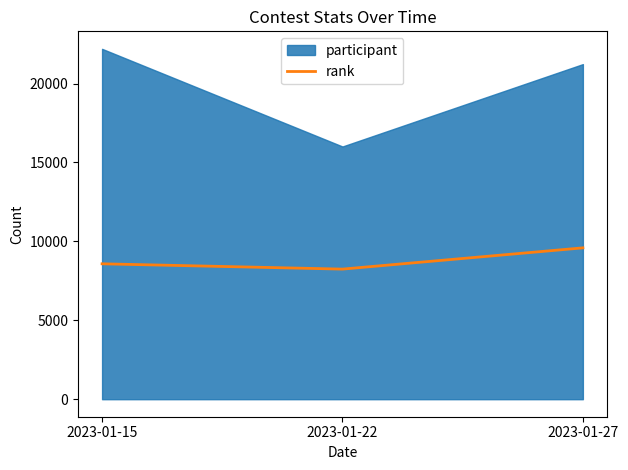

Where is the data nearest to the value 8916?

2023-01-15